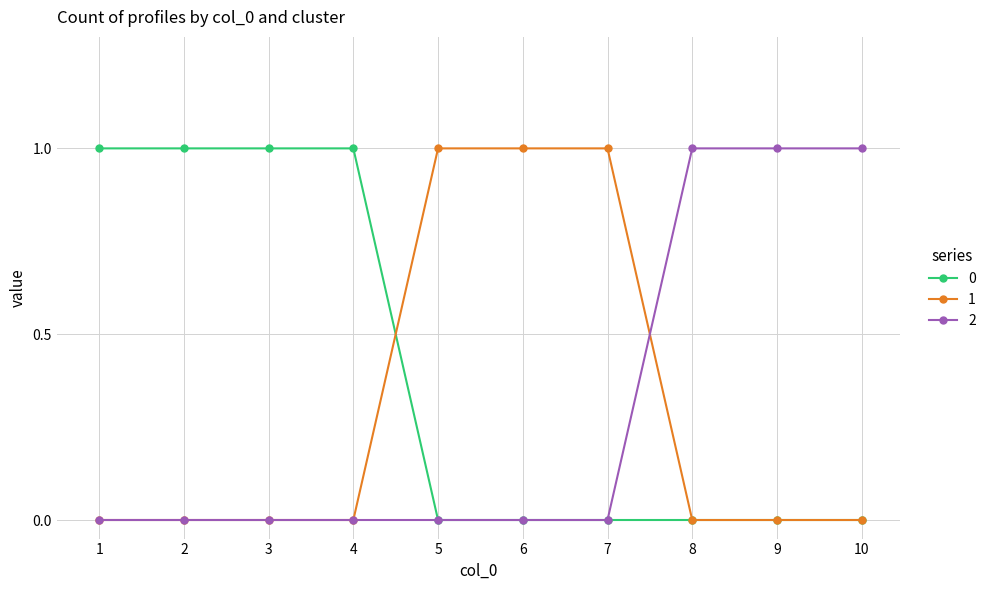

What is the difference between the maximum and second lowest values in the 1 series?

1